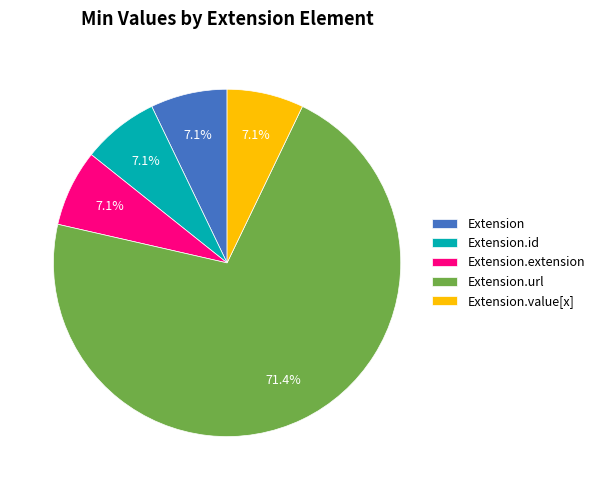

Which category has the biggest portion of the pie?

Extension.url